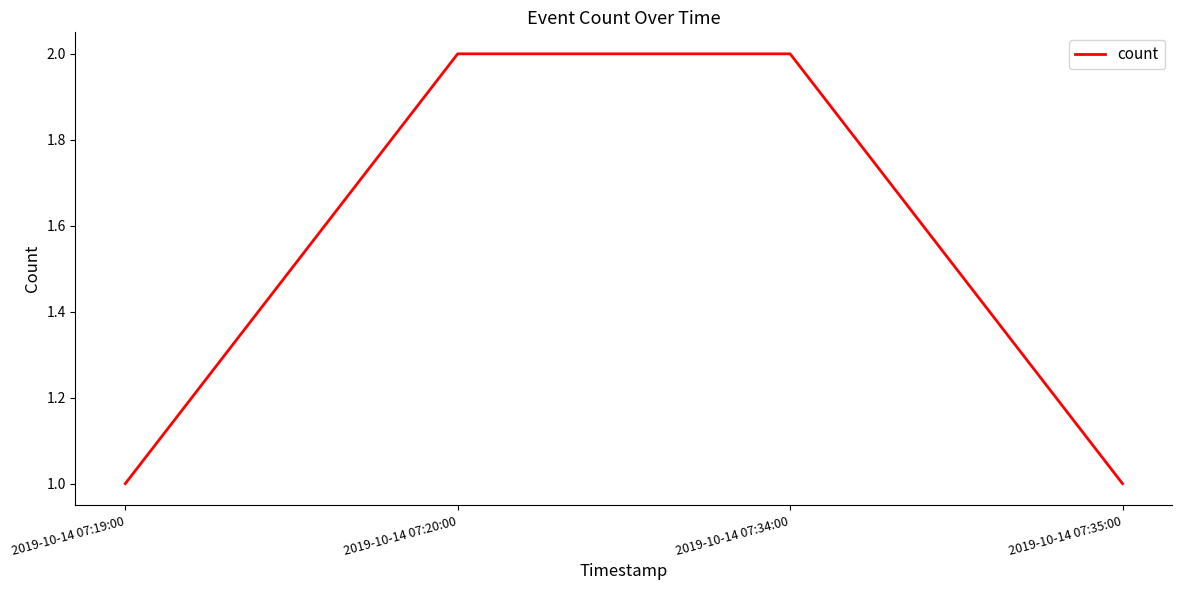

What position from the right is 2019-10-14 07:35:00?

1